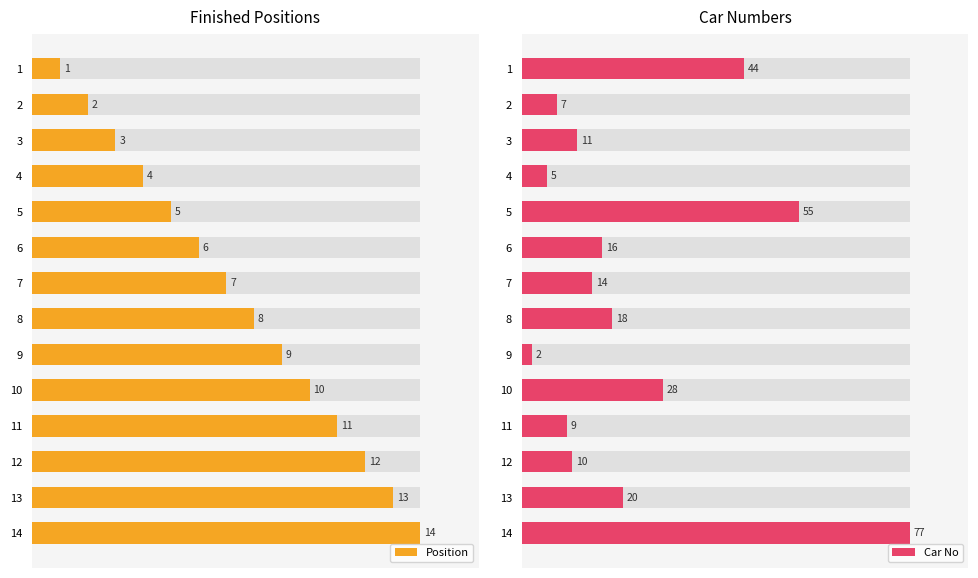

What position from the left is 7?

8